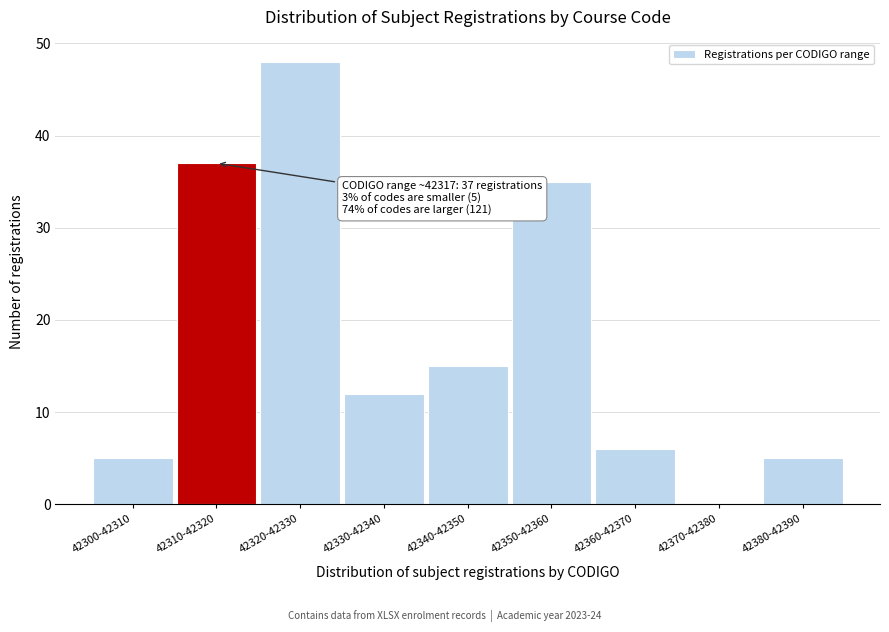

Reading left to right, transcribe all the data shown in this chart.

42300-42310=5	42310-42320=37	42320-42330=48	42330-42340=12	42340-42350=15	42350-42360=35	42360-42370=6	42370-42380=0	42380-42390=5